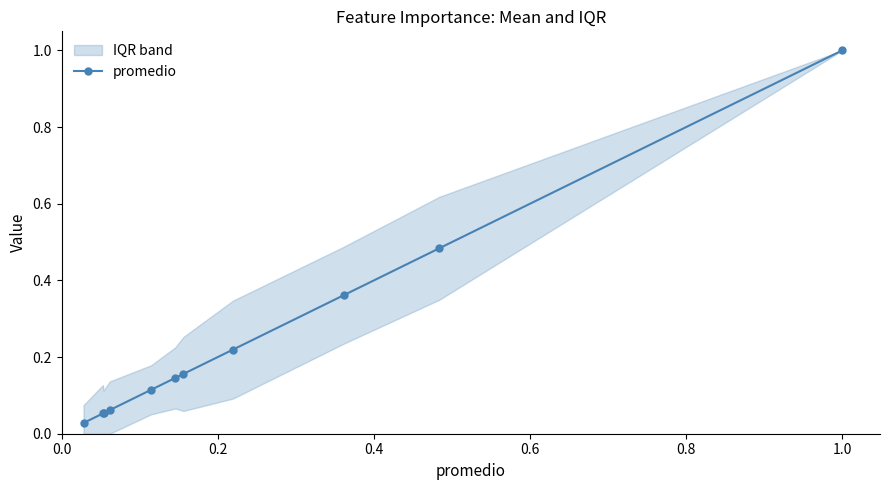

How many series are shown in this chart?

1